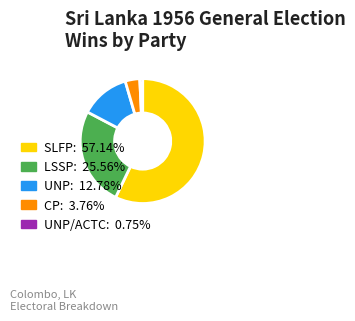

Combined, do UNP: 12.78% and UNP/ACTC: 0.75% account for over 50%?

No